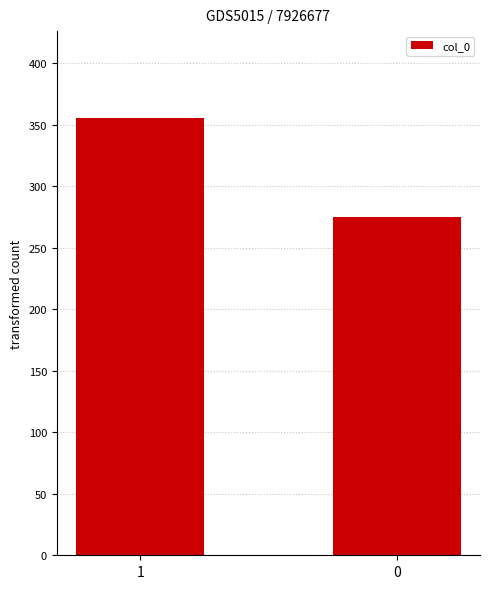

What is the change in value from 1 to 0?

-80